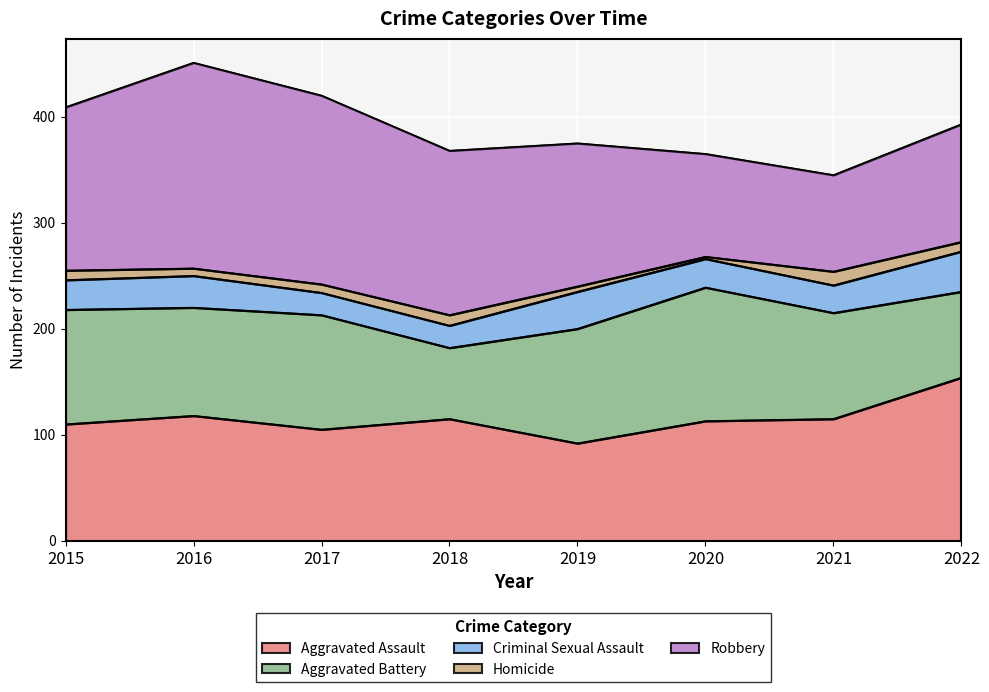

What is the minimum value for Criminal Sexual Assault?

21